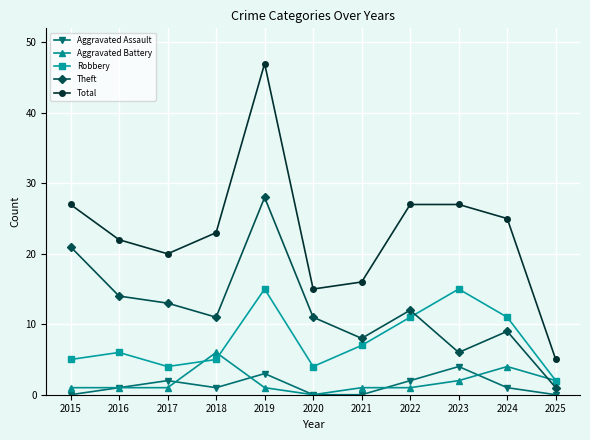

Between 2016 and 2018, which series saw the biggest shift?

Aggravated Battery